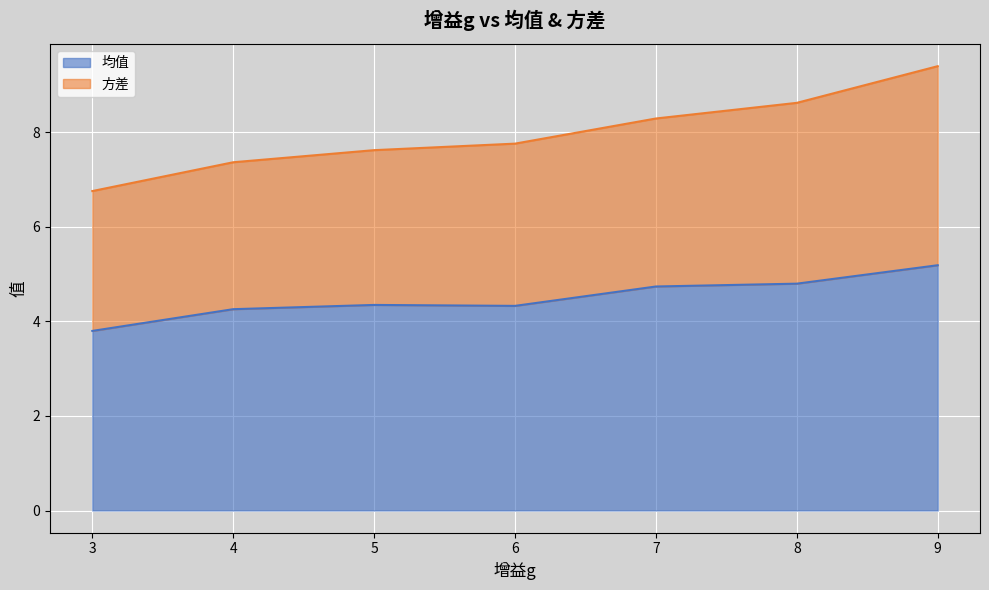

What is the value of the 方差 point at the 4th from the left?

7.8